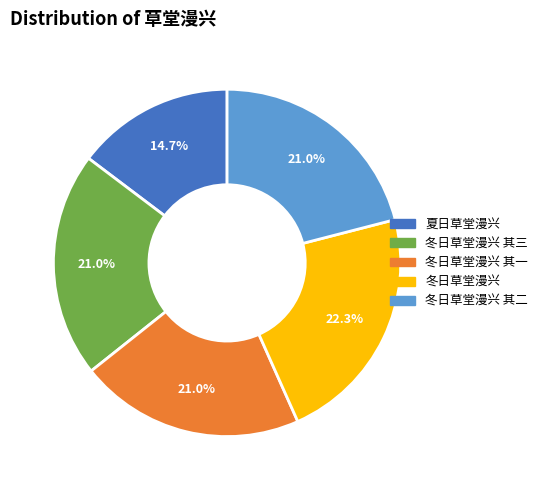

Combined, what portion of the pie is 夏日草堂漫兴 and 冬日草堂漫兴?

37.0%